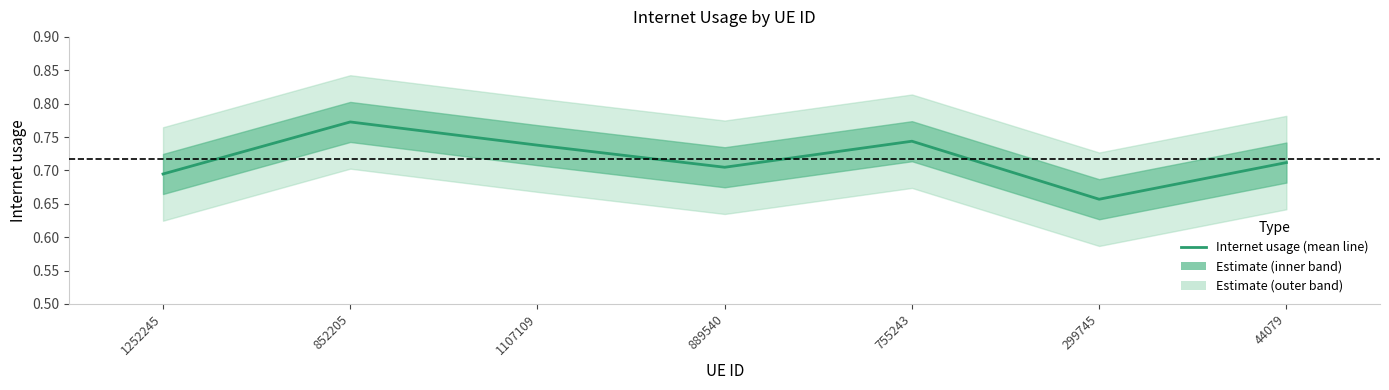

Reading left to right, what are all the values shown in this chart?

0.7	0.8	0.7	0.7	0.7	0.7	0.7